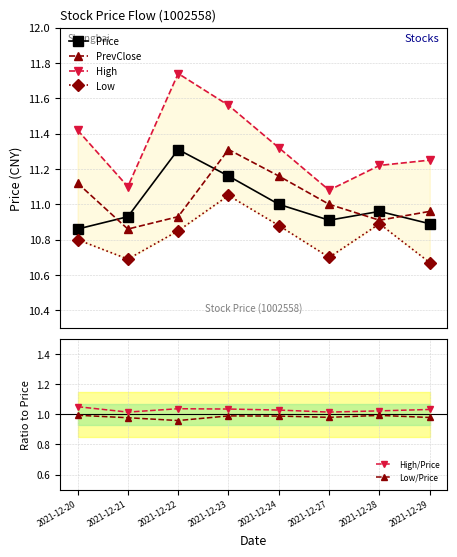

Between 2021-12-24 and 2021-12-28, which series saw the biggest shift?

PrevClose